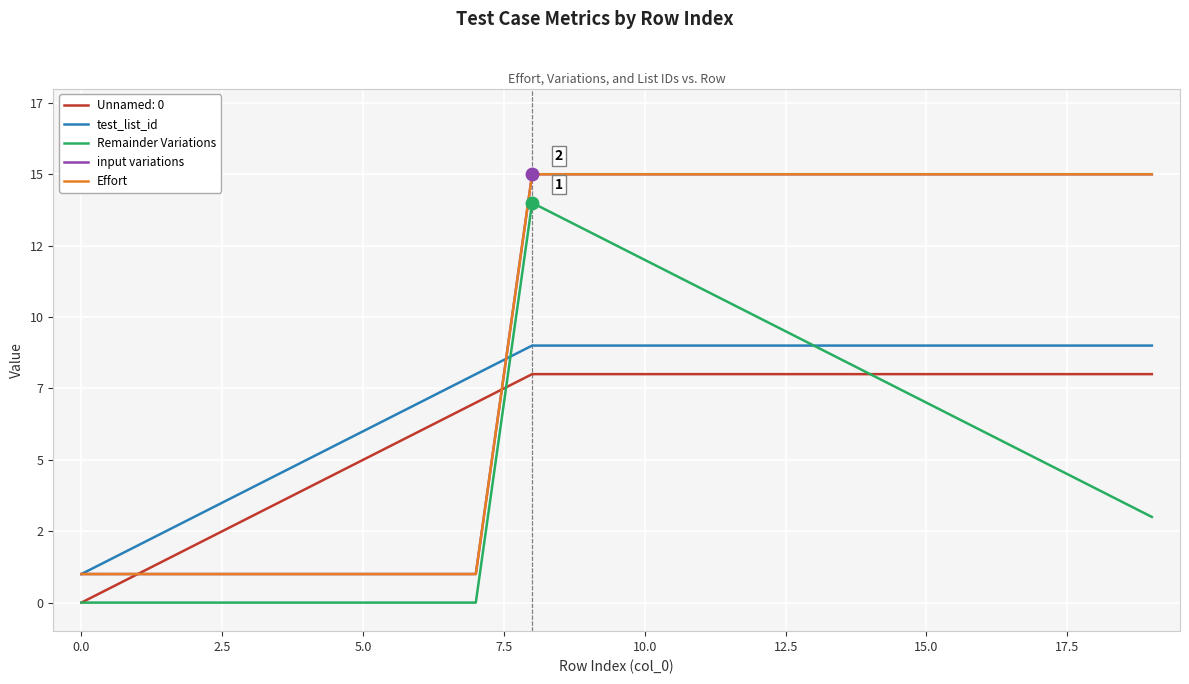

What is the maximum value for Effort?

15